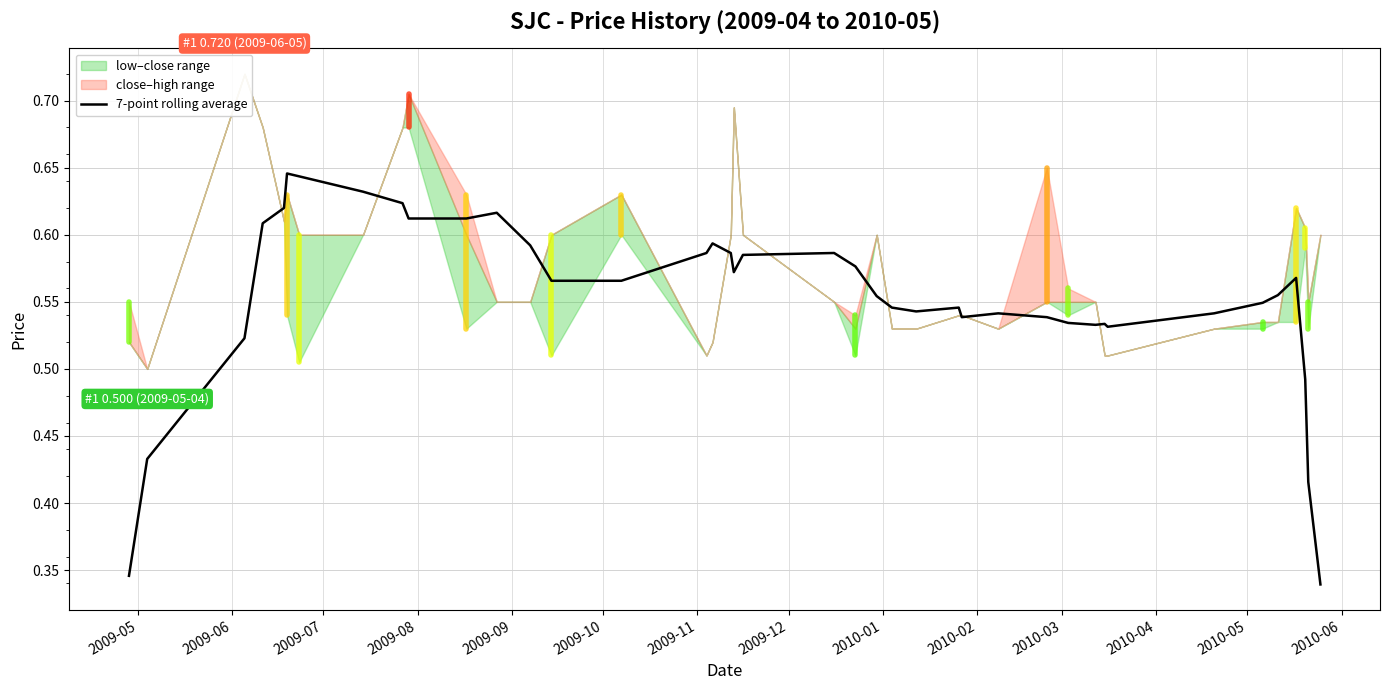

How many lines are shown in the chart?

1